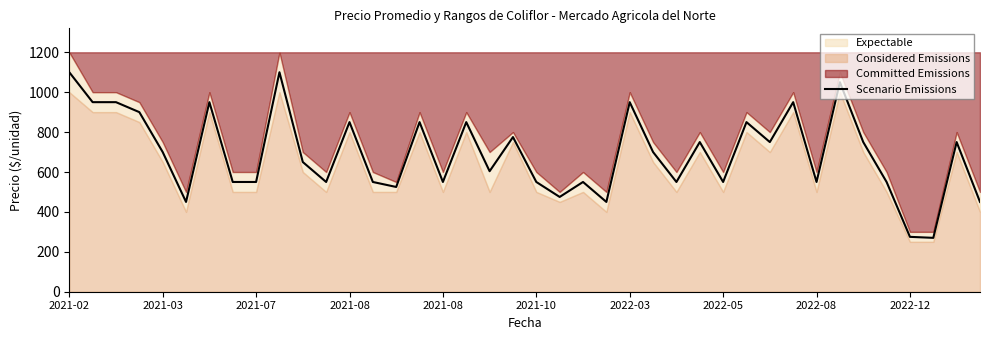

What is the difference between the values at 2021-08 and 25?

200